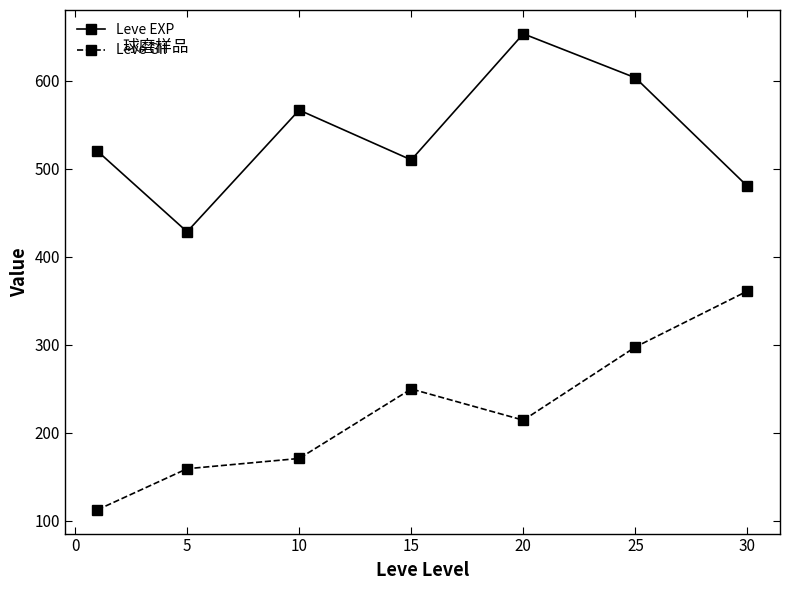

What is the difference between the second highest and minimum values in the Leve Gil series?

185.0